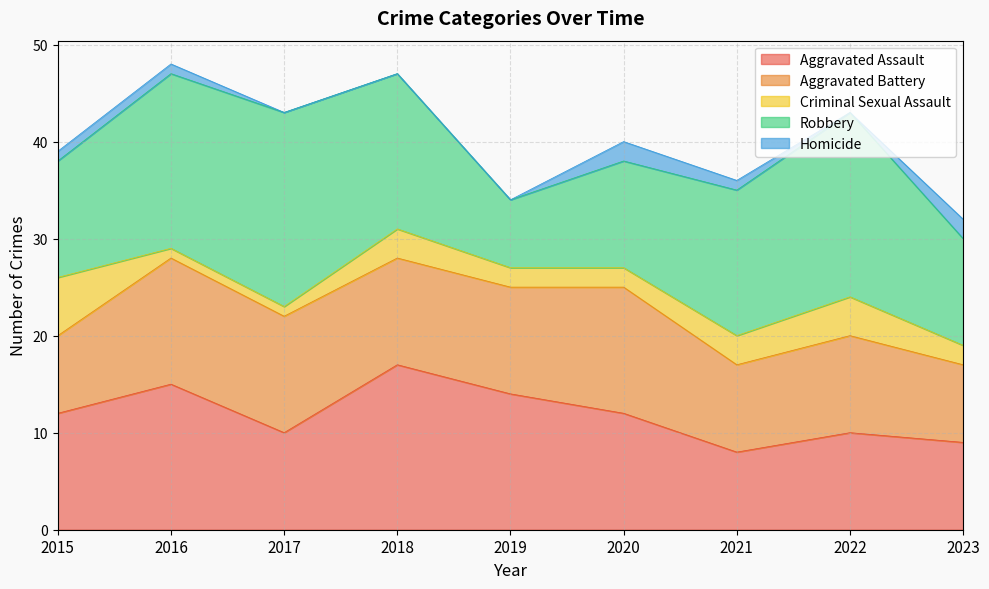

Does the chart display data point markers on the line(s)?

No